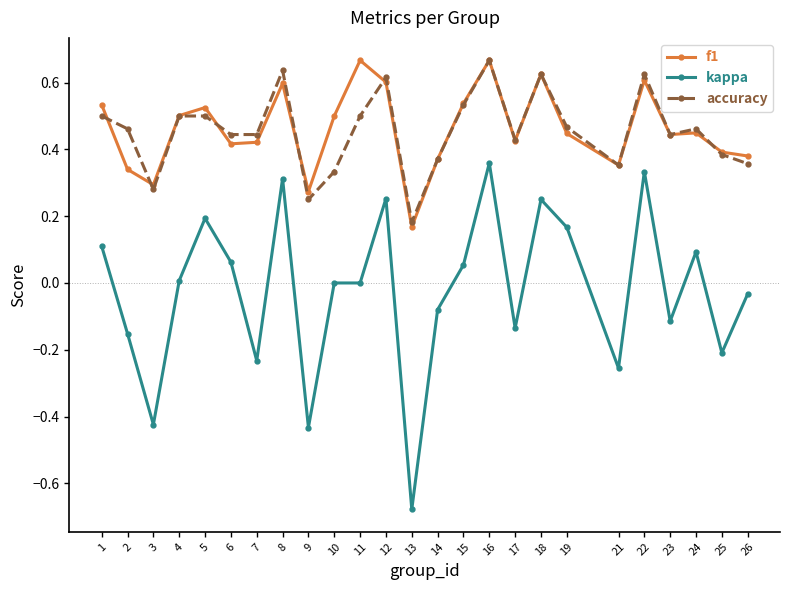

How many lines are shown in the chart?

3